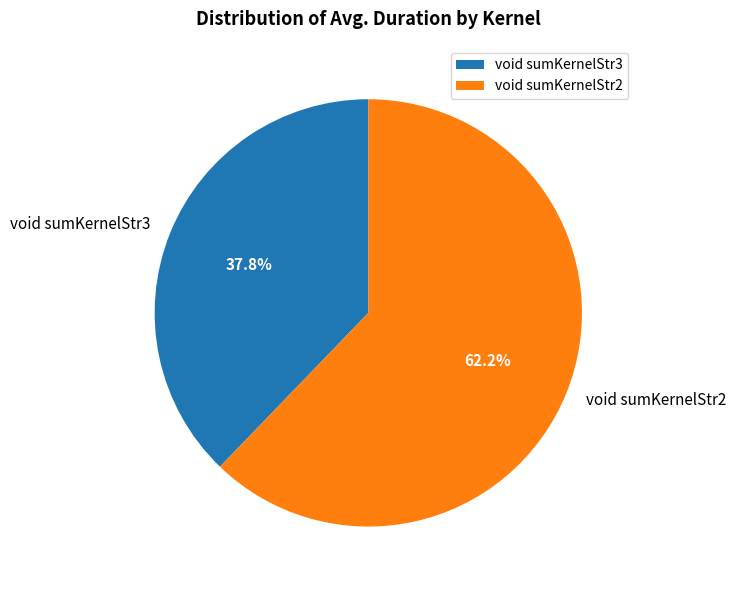

What percentage is the void sumKernelStr3 slice, to the nearest percent?

38%